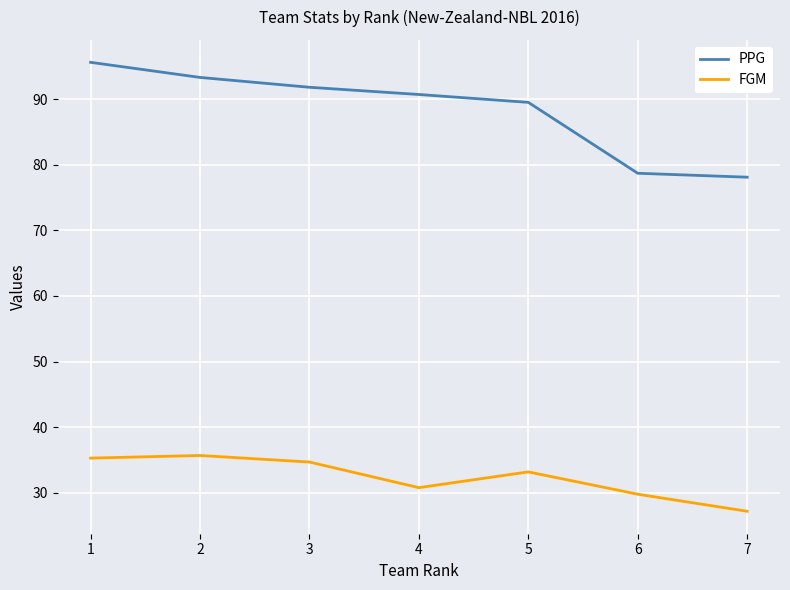

What is the maximum value for PPG?

95.6